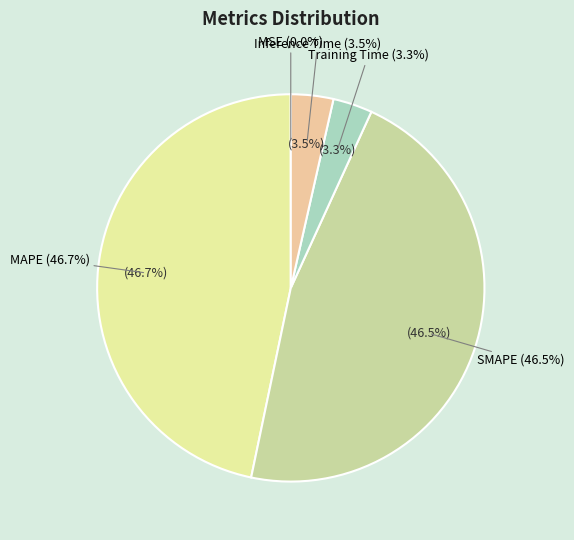

What portion of the pie excludes SMAPE?

53.5%